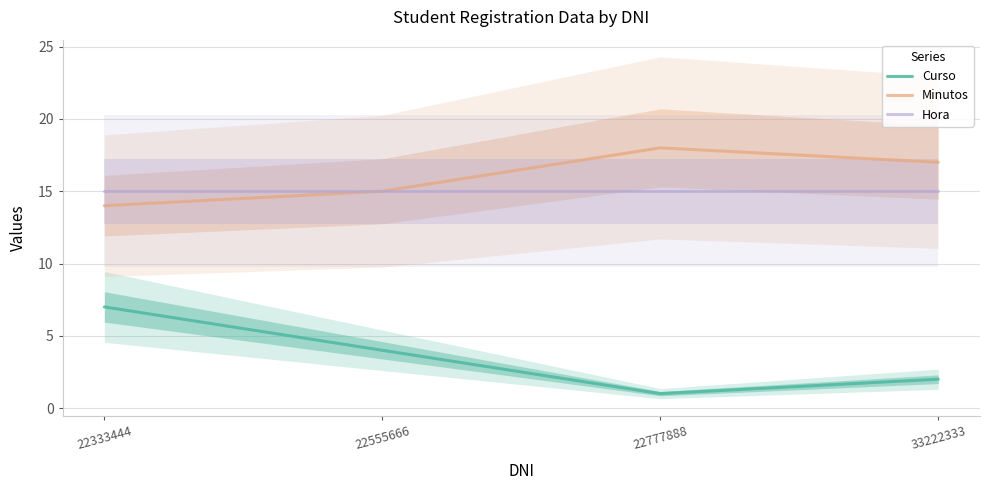

What is the spread (max minus min) of values at 22777888?

17